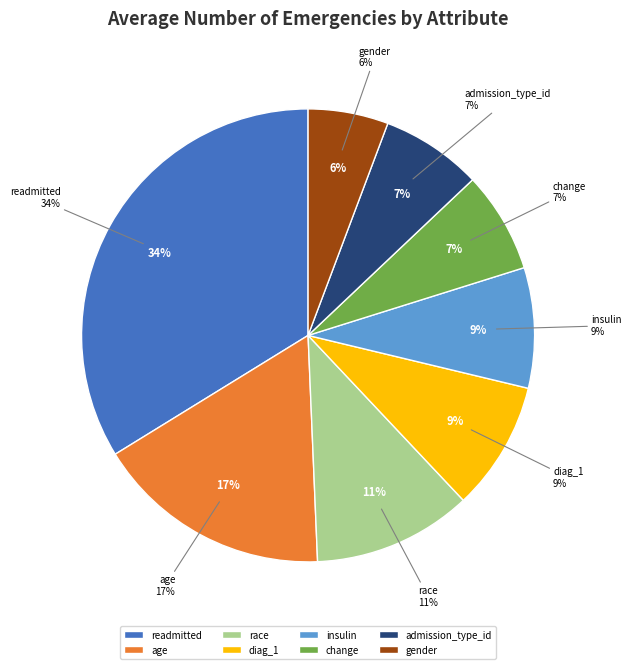

Does change account for over 50% of the chart?

No